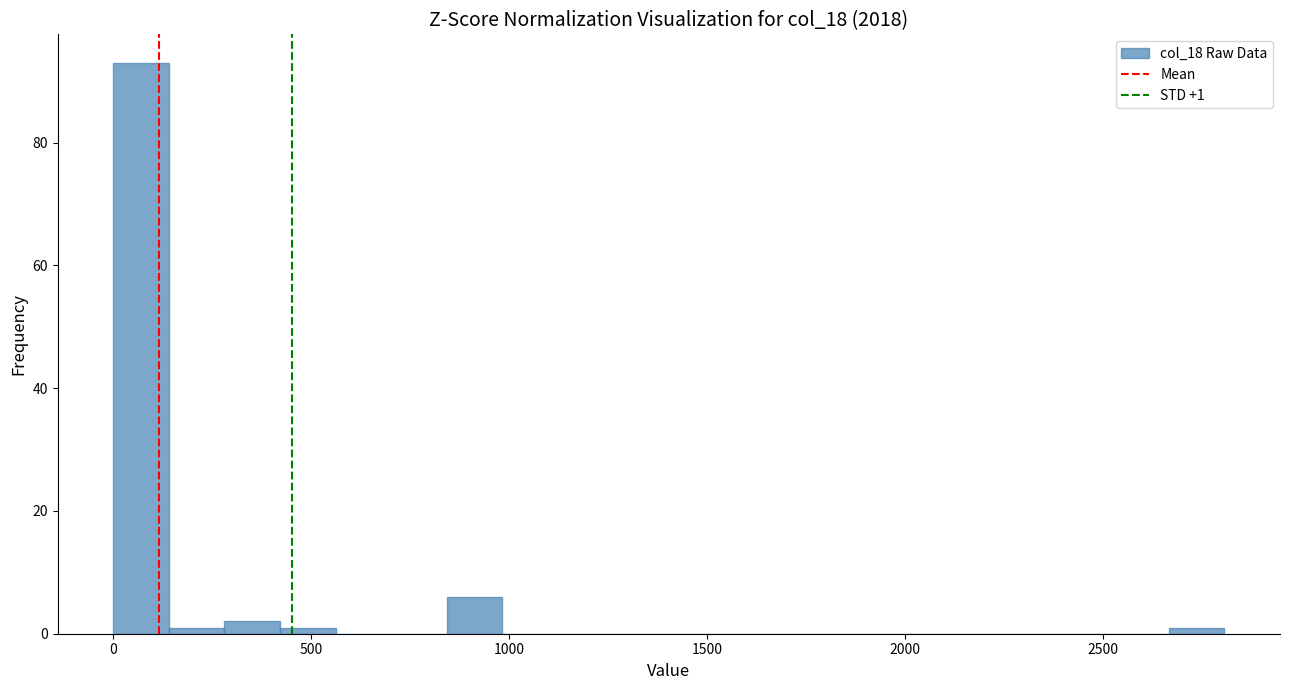

Read against the x-axis, roughly where is the centre of the tallest bar?

50